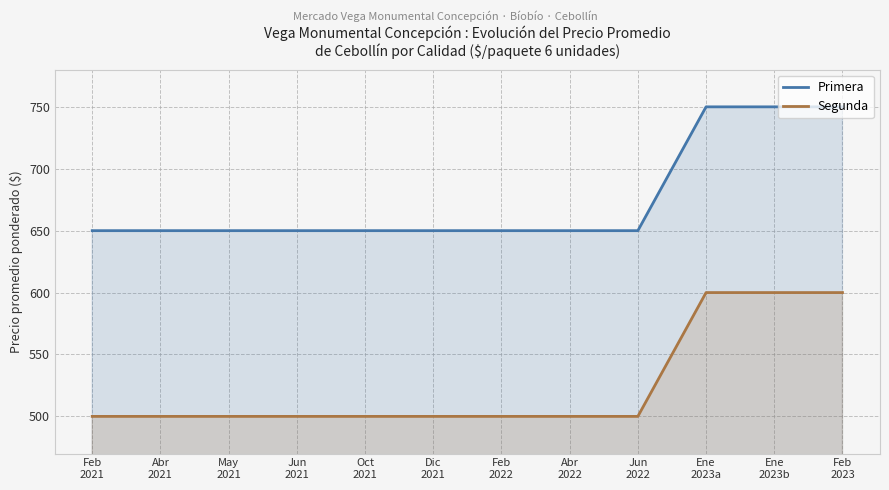

What are all the series names shown in the legend?

Primera, Segunda